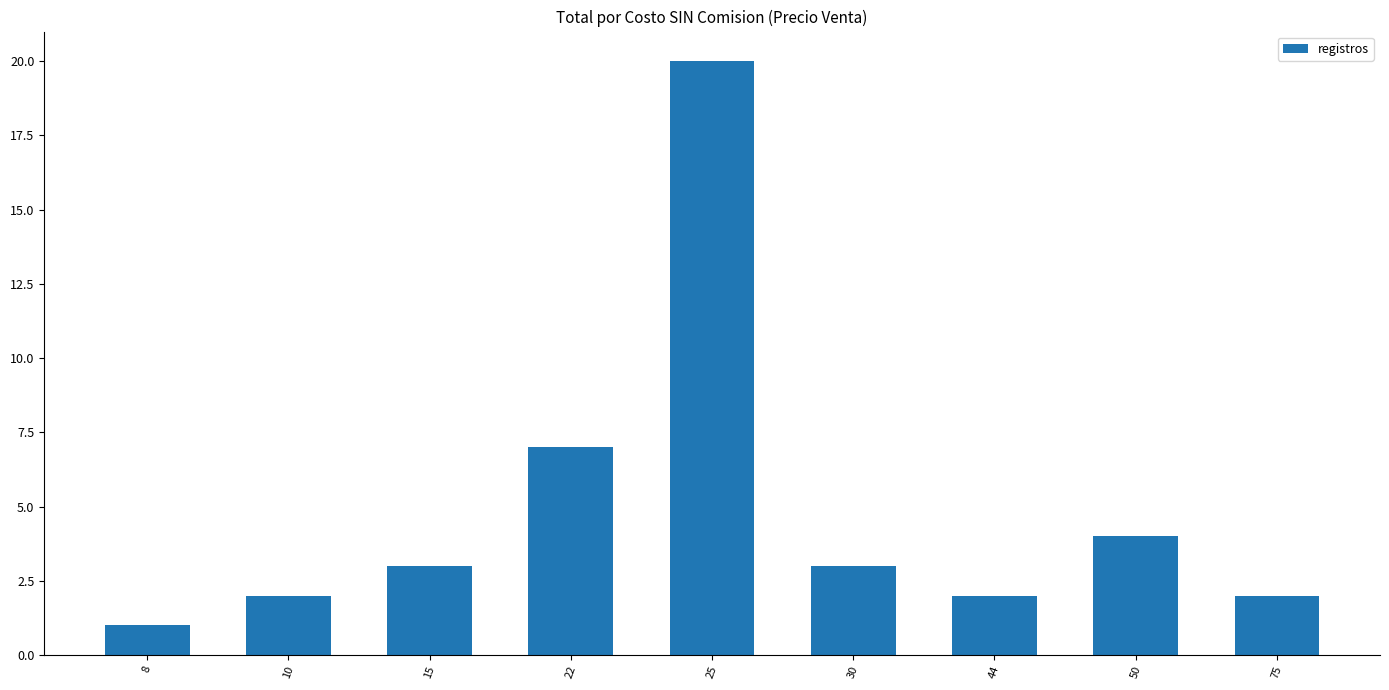

The chart shows a value of 2 at 75. True or false?

True